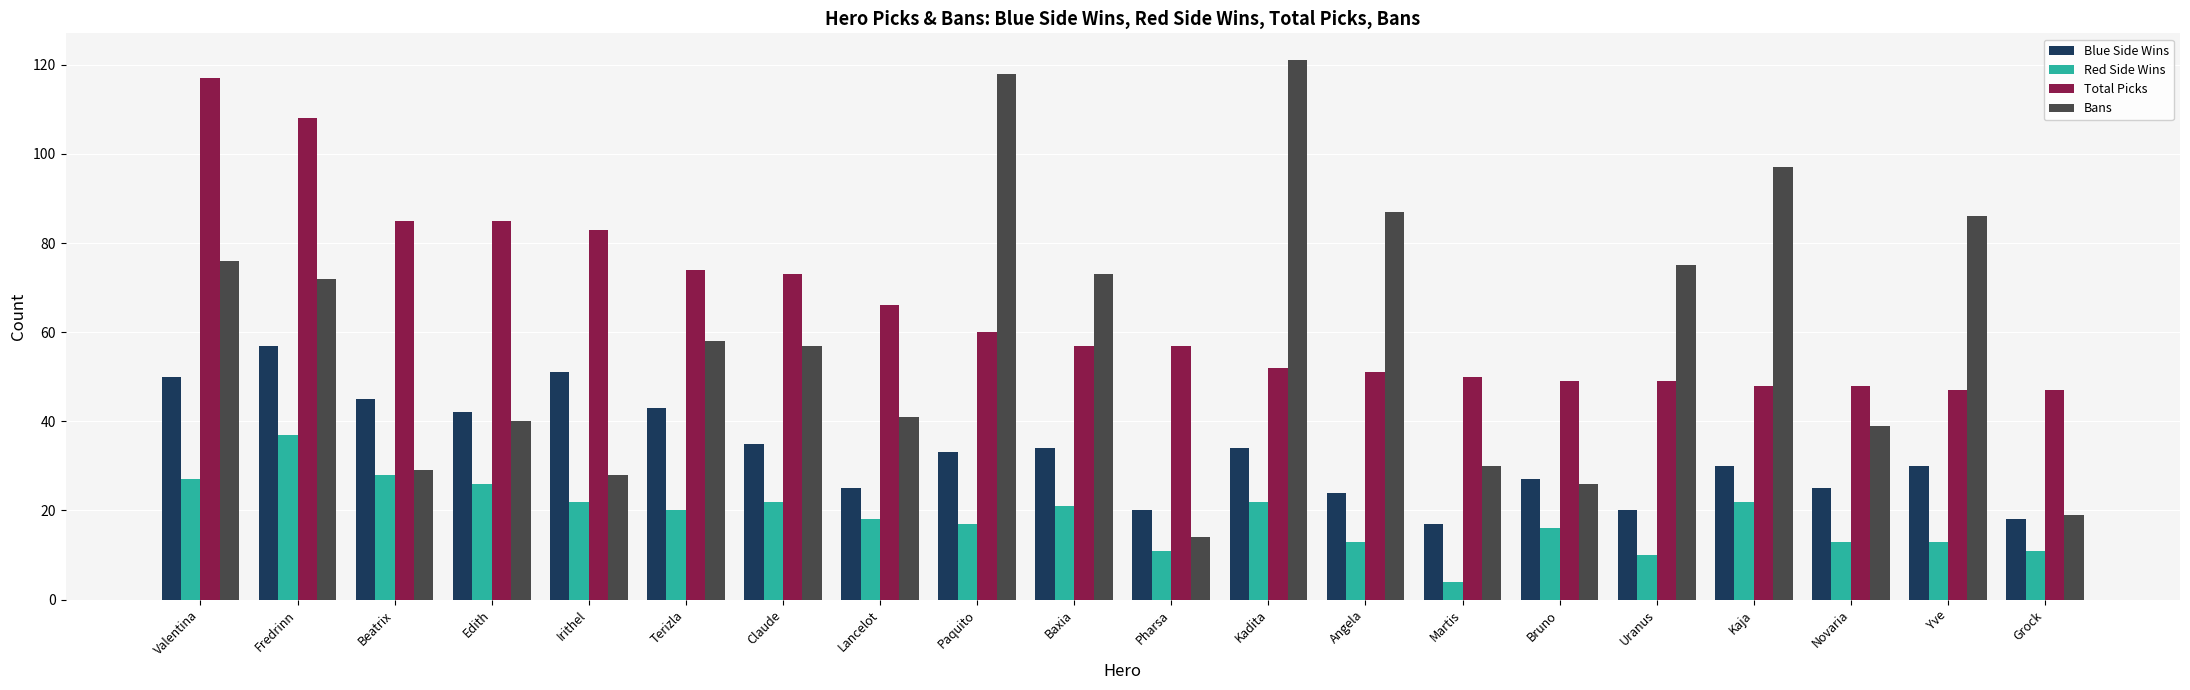

How many groups of bars are there?

20